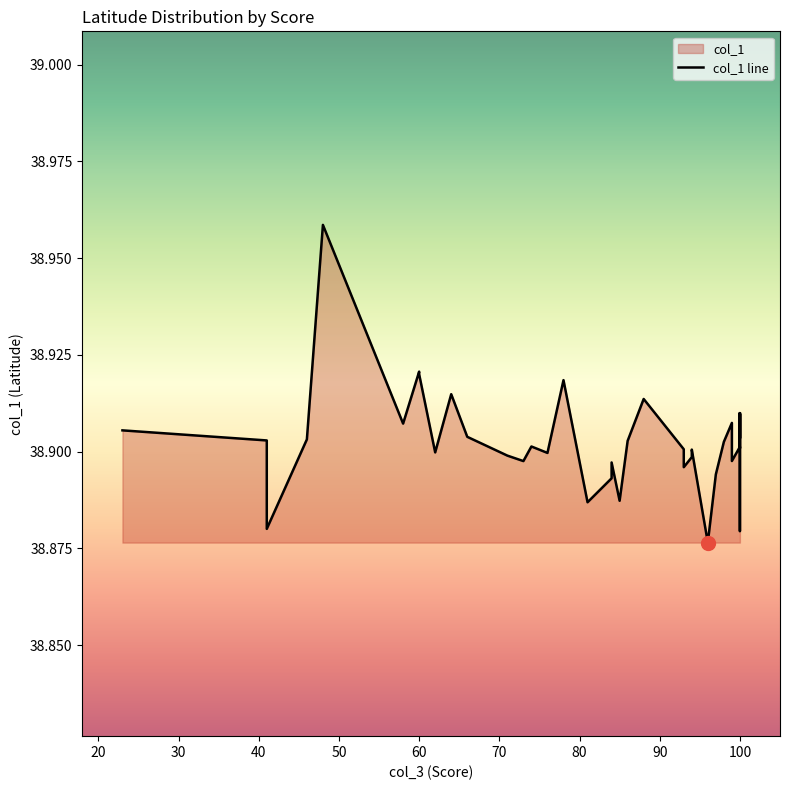

How many lines are shown in the chart?

1